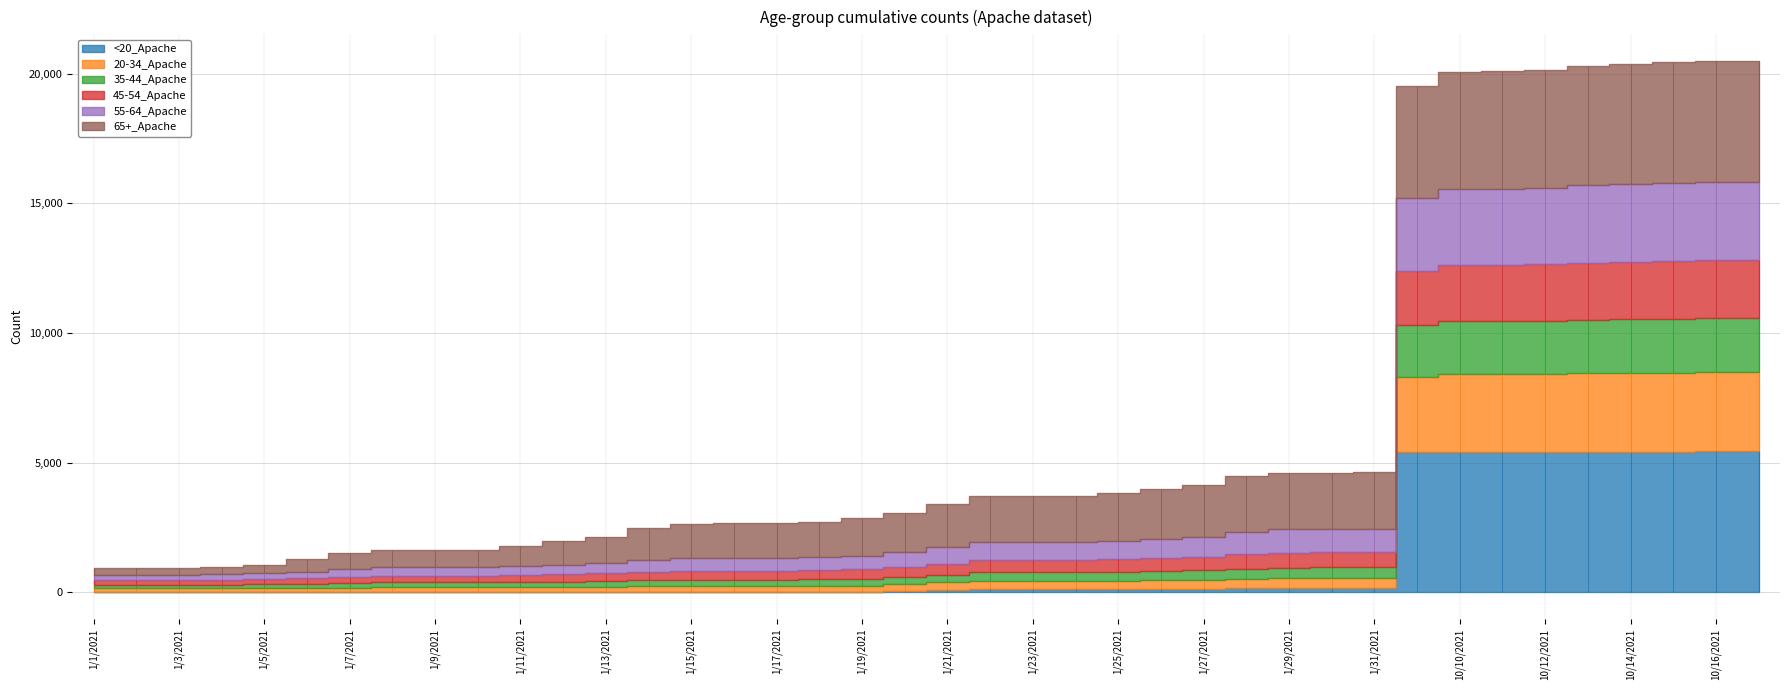

Reading left to right, transcribe all the data shown in this chart.

<20_Apache: 3	3	3	3	6	10	10	10	10	10	11	11	13	16	21	21	21	21	22	61	112	126	128	128	128	134	149	155	162	169	173	5401	5423	5424	5427	5430	5432	5434	5435	5435
20-34_Apache: 153	153	153	156	160	169	176	189	189	189	193	202	205	222	229	229	229	236	245	262	279	316	318	318	322	331	345	372	386	388	388	2921	2988	2989	3004	3021	3030	3038	3045	3047
35-44_Apache: 140	142	142	144	149	164	180	189	189	189	196	207	219	242	246	246	246	253	262	277	298	336	337	337	351	361	372	395	410	410	411	1974	2039	2044	2052	2066	2076	2087	2095	2098
45-54_Apache: 185	186	186	190	198	212	239	259	259	259	270	283	307	327	344	345	346	358	371	398	426	469	469	469	474	485	501	555	578	578	578	2078	2158	2163	2169	2196	2211	2229	2231	2233
55-64_Apache: 207	207	207	211	225	251	303	321	322	322	337	368	400	454	480	483	483	493	520	554	630	706	709	710	721	743	765	869	895	896	911	2828	2944	2948	2958	2994	3004	3013	3020	3022
65+_Apache: 243	244	244	266	315	488	630	671	676	677	779	904	1000	1240	1324	1338	1338	1365	1442	1521	1646	1755	1773	1775	1837	1924	2009	2128	2164	2165	2168	4309	4505	4518	4548	4587	4609	4640	4657	4658